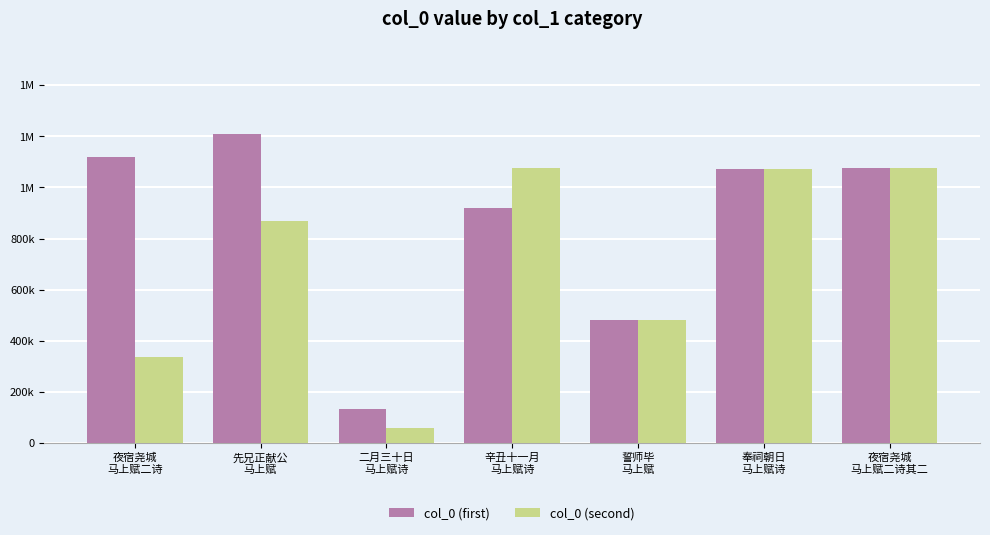

True or false: col_0 (second) has a value of 1073994 at 奉祠朝日
马上赋诗.

True